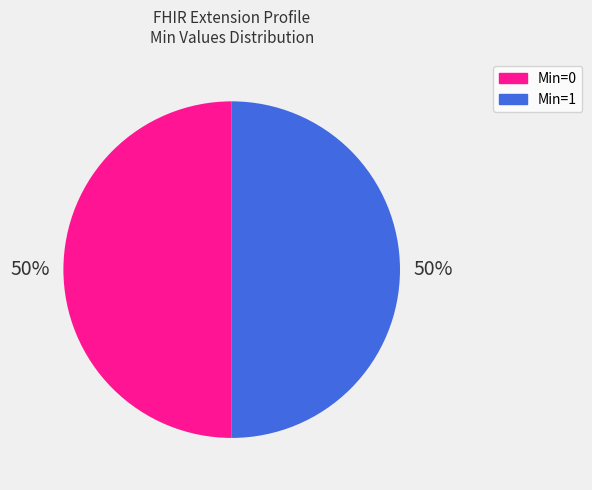

How many segments does this pie chart have?

2